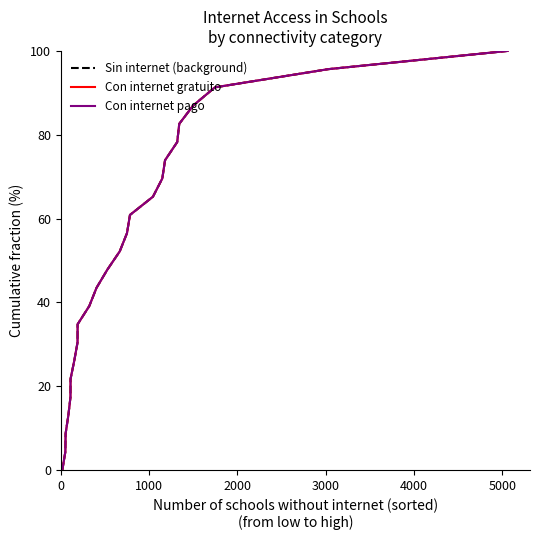

What is the sum of all Con internet gratuito values?

1200.0